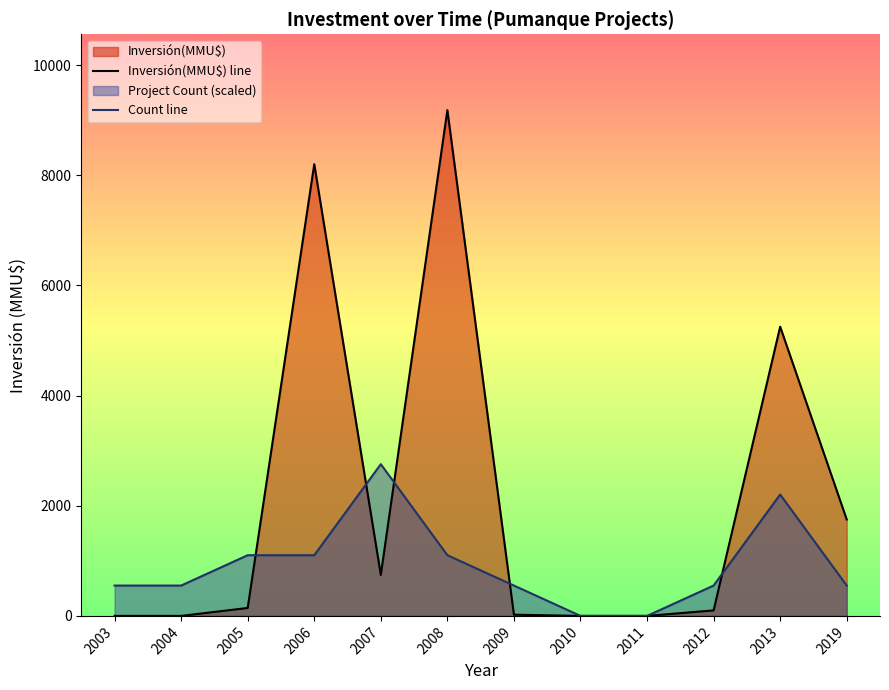

At which category is the sum across all series the highest?

2008